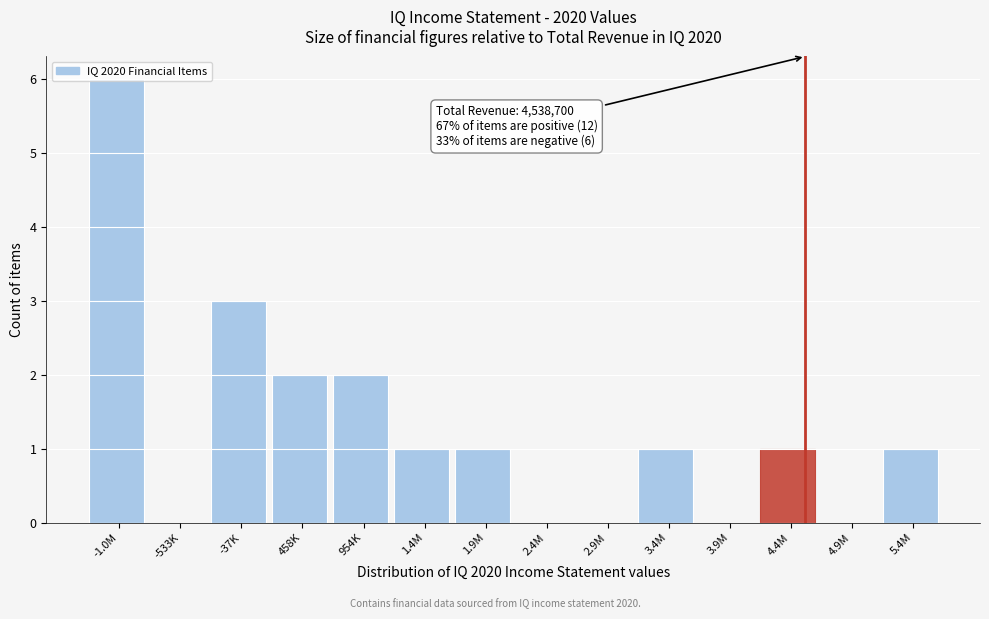

What is the ratio of the value at 3.4M to the value at 1.4M?

1.0